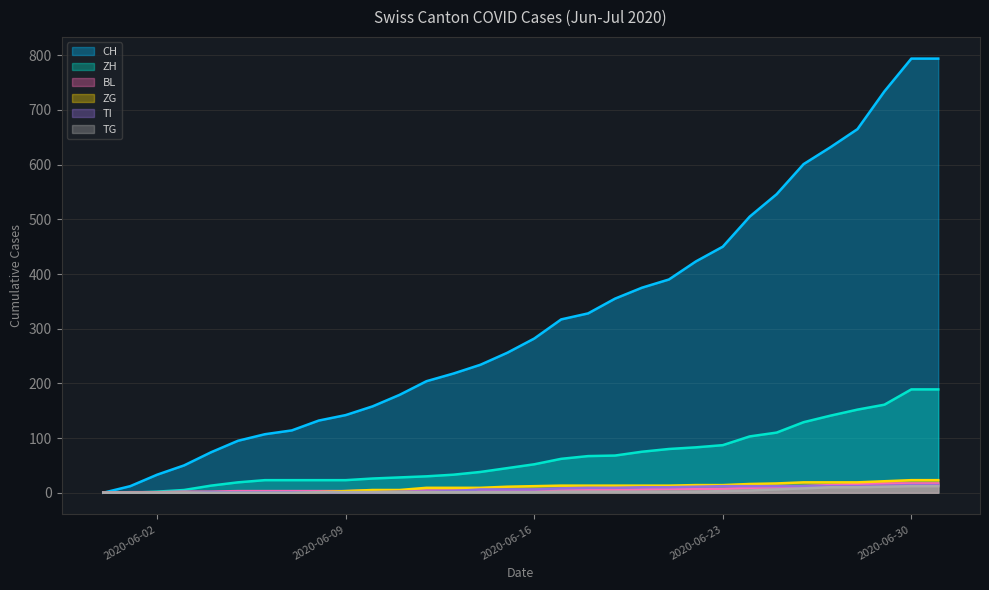

Is it true that ZH equals 67 at 2020-06-18?

True